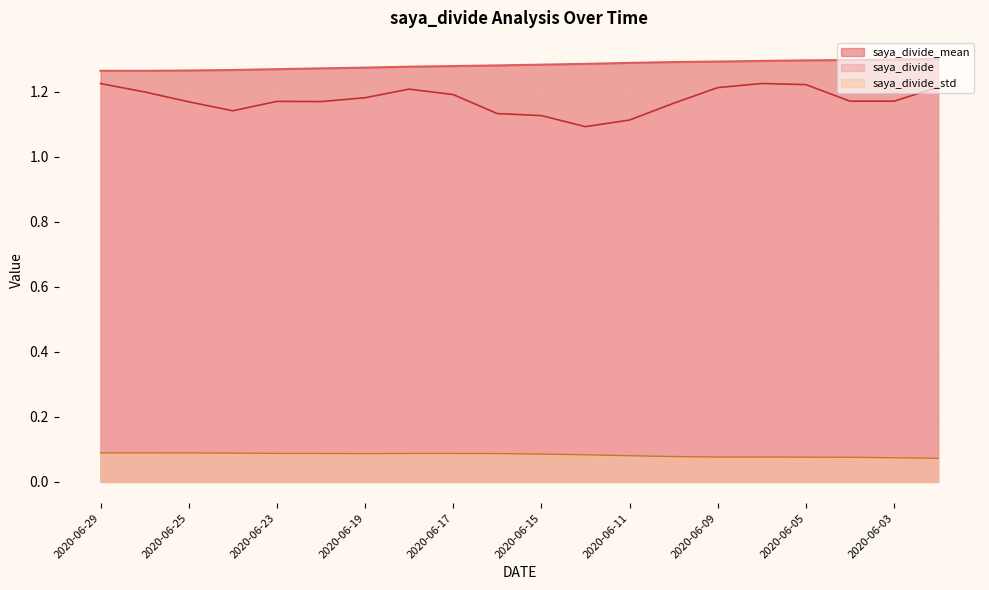

What are all the series names shown in the legend?

saya_divide_mean, saya_divide, saya_divide_std